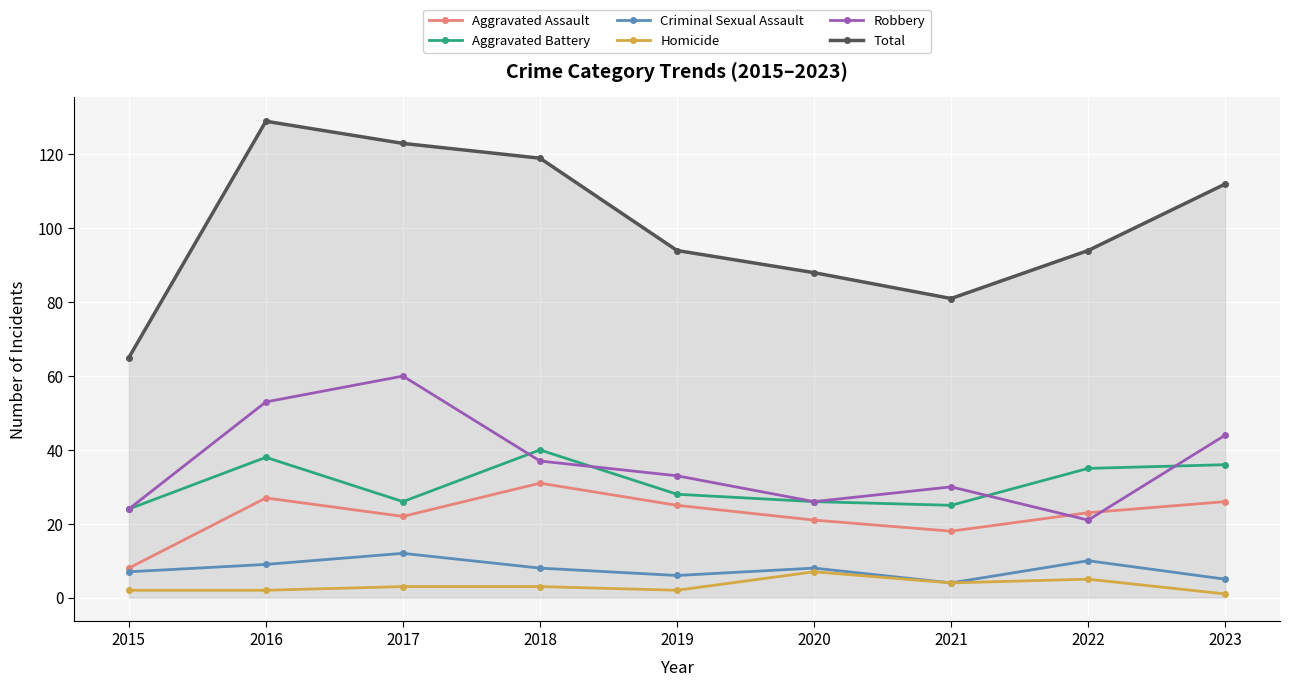

At which category does Robbery reach its first local peak?

2017